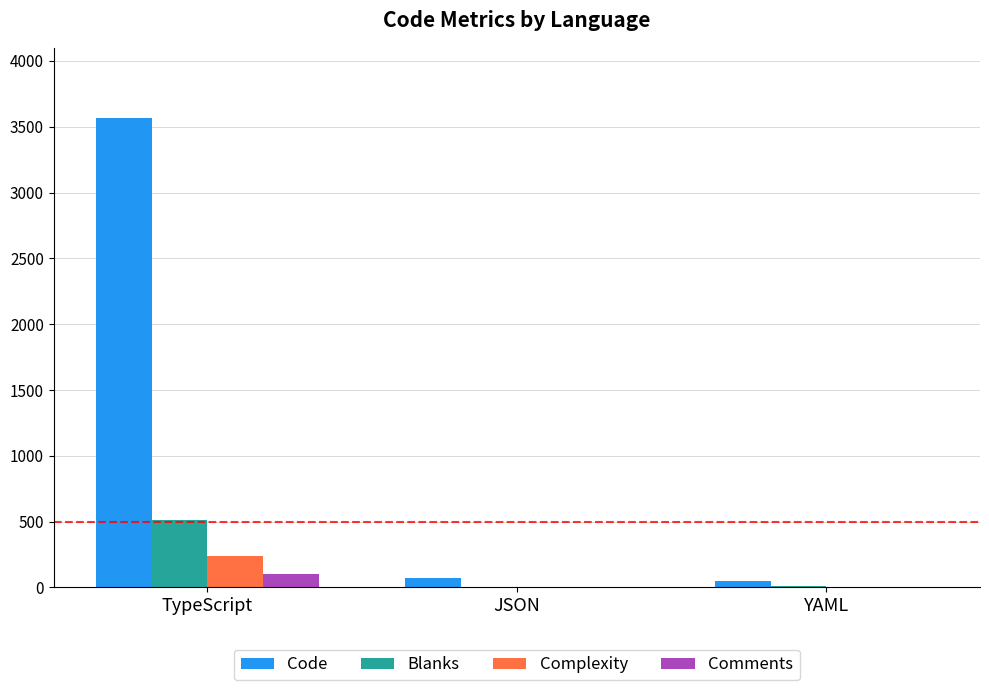

Does the chart contain stacked bars?

No